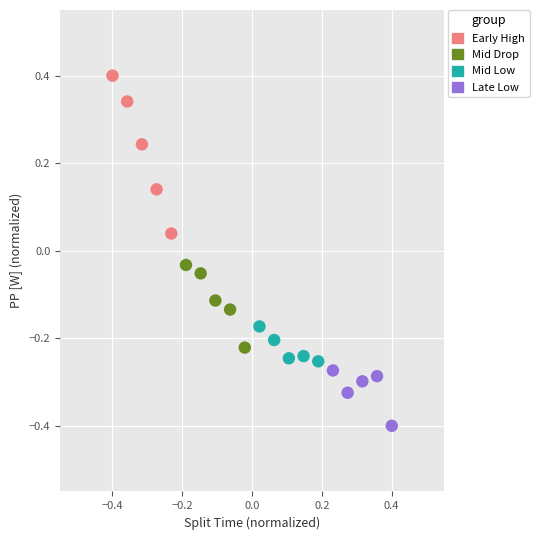

What are all the series names shown in the legend?

Early High, Mid Drop, Mid Low, Late Low